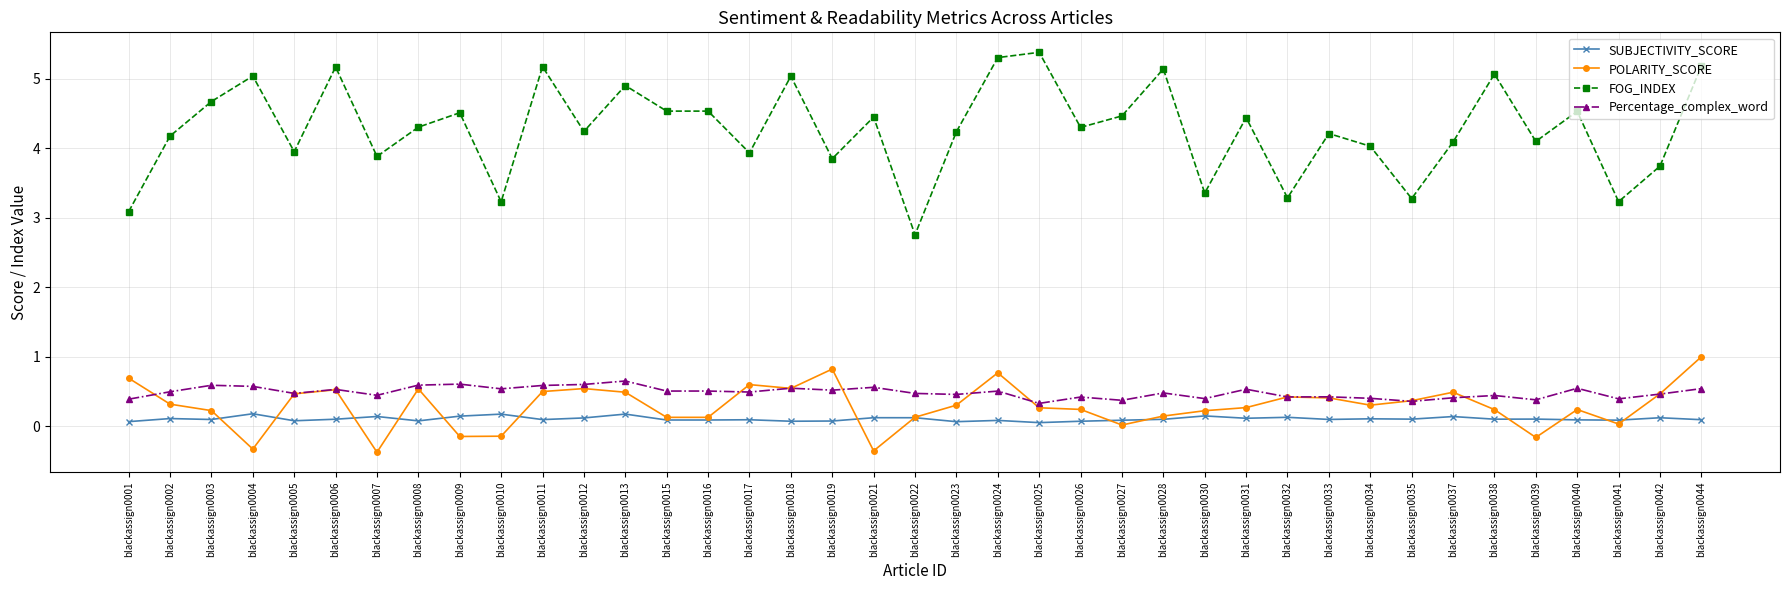

Count the SUBJECTIVITY_SCORE values in the range 0 to 1.

39